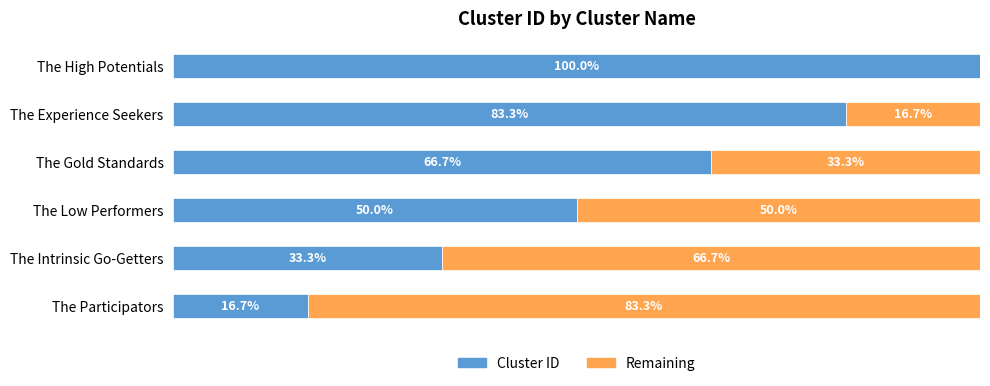

List the labels in order of value, smallest first.

The Participators, The Intrinsic Go-Getters, The Low Performers, The Gold Standards, The Experience Seekers, The High Potentials